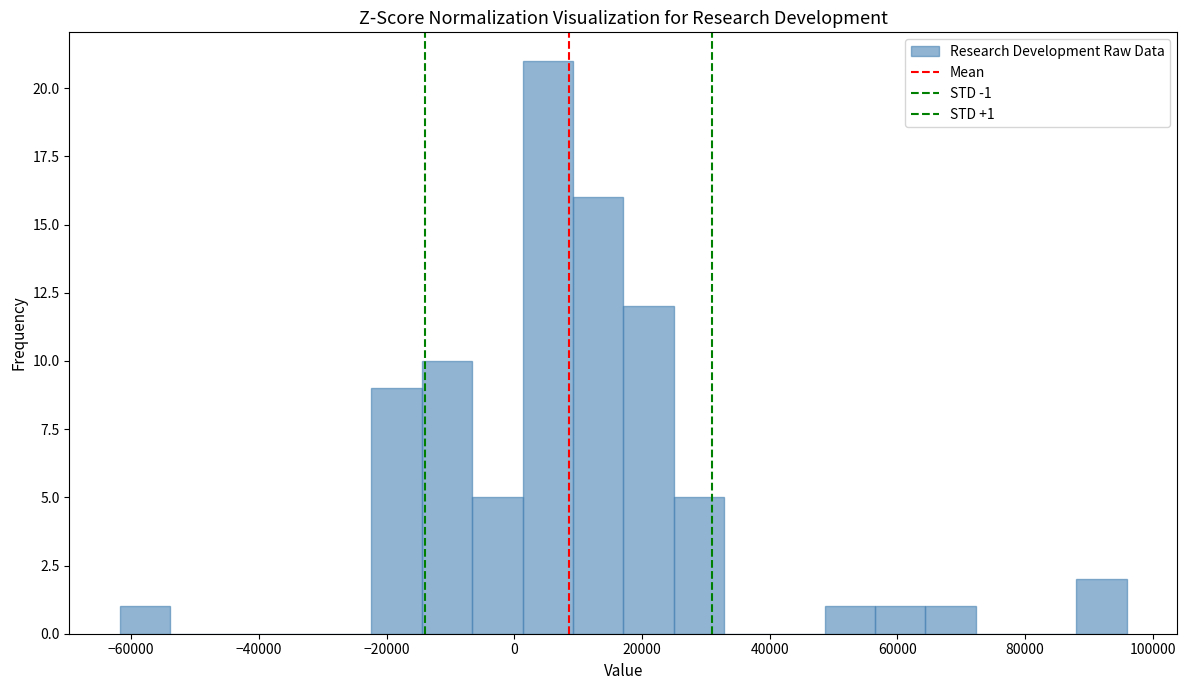

Around what value on the x-axis is the tallest bar? Give the approximate position of its centre, as read against the axis.

6000